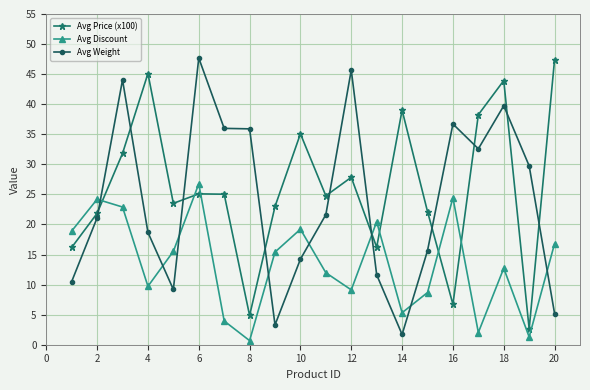

What is the smallest value displayed?

0.7